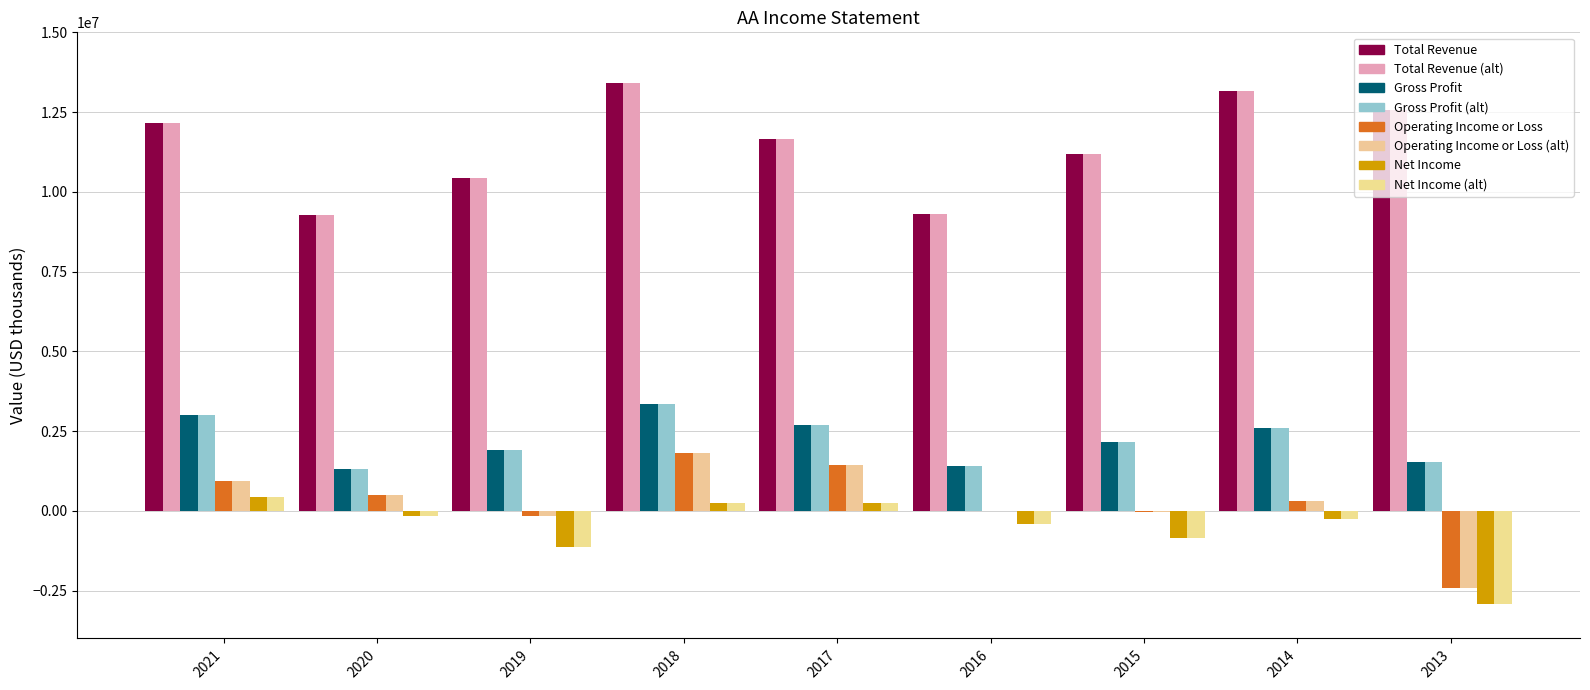

Are the bars grouped side by side (vs. stacked)?

Yes